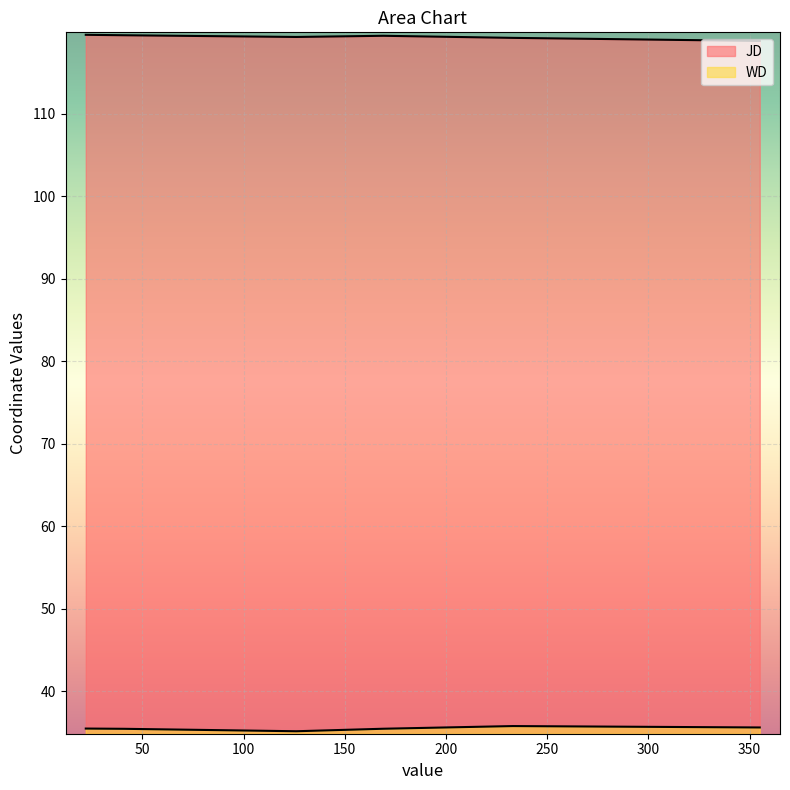

Is it true that JD equals 52.8 at 22?

False